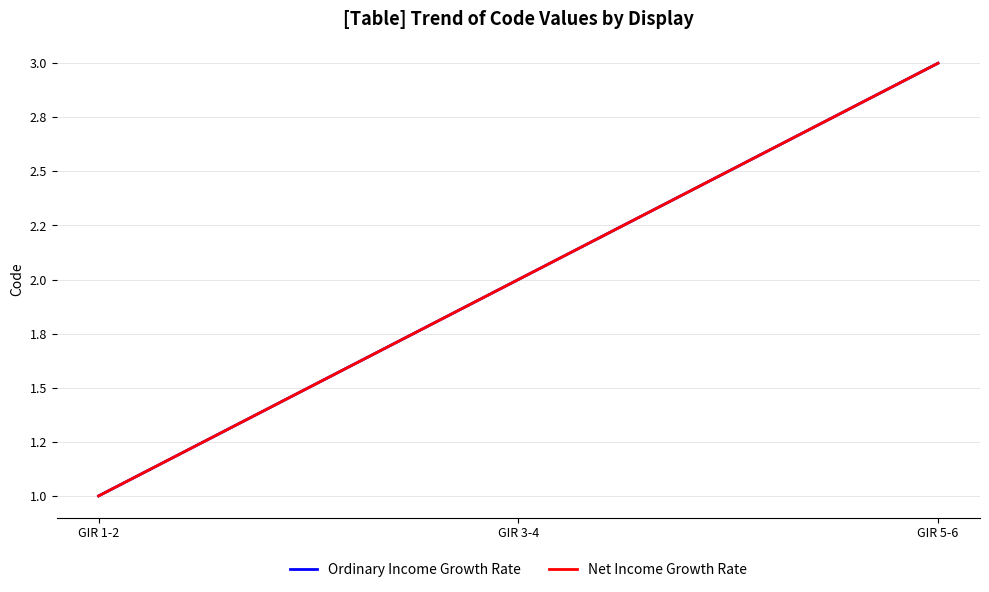

What position from the right is GIR 3-4?

2